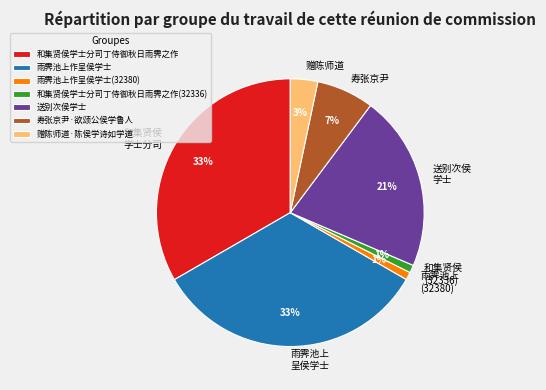

True or false: 赠陈师道·陈侯学诗如学道 accounts for 13% of the total.

False